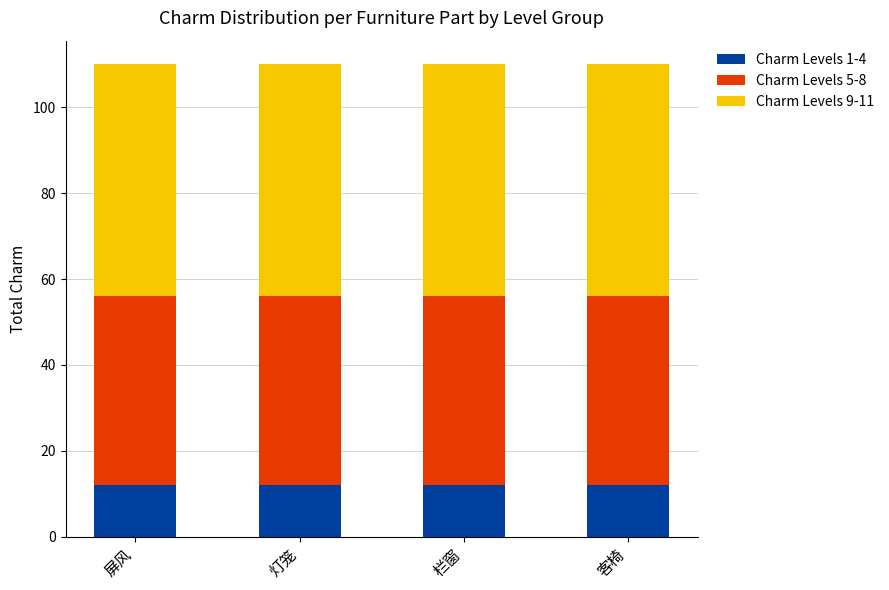

What is the total value across all series at 屏风?

110